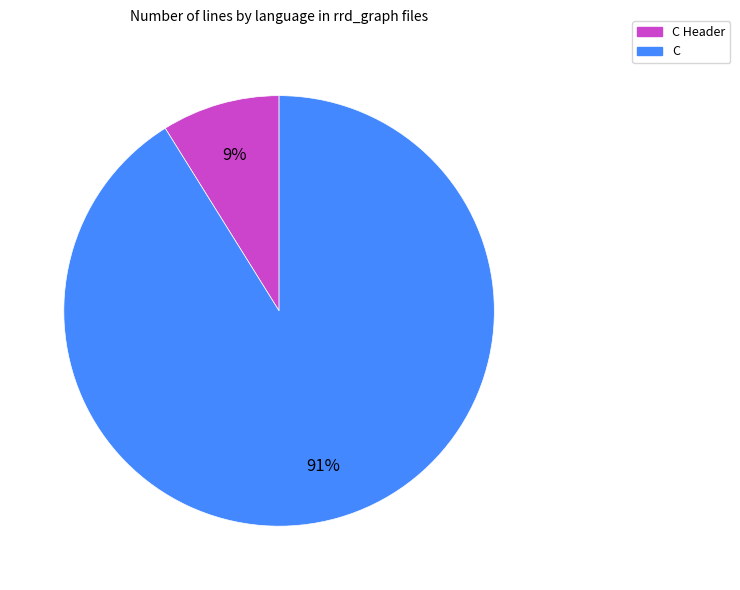

To the nearest percent, what is the difference between the largest and smallest slice percentages?

82%